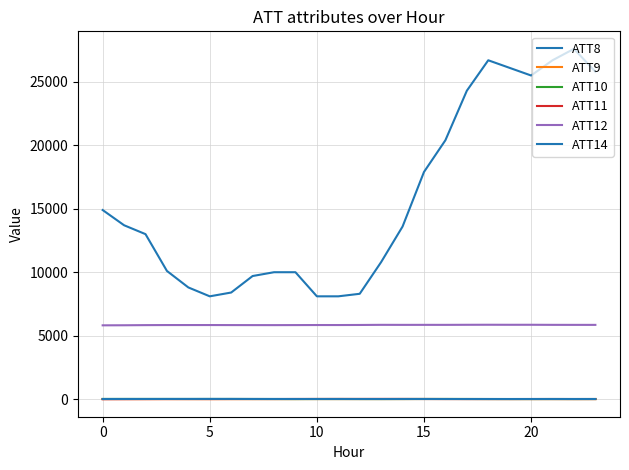

What is the difference between the second highest and minimum values in the ATT8 series?

18600.0